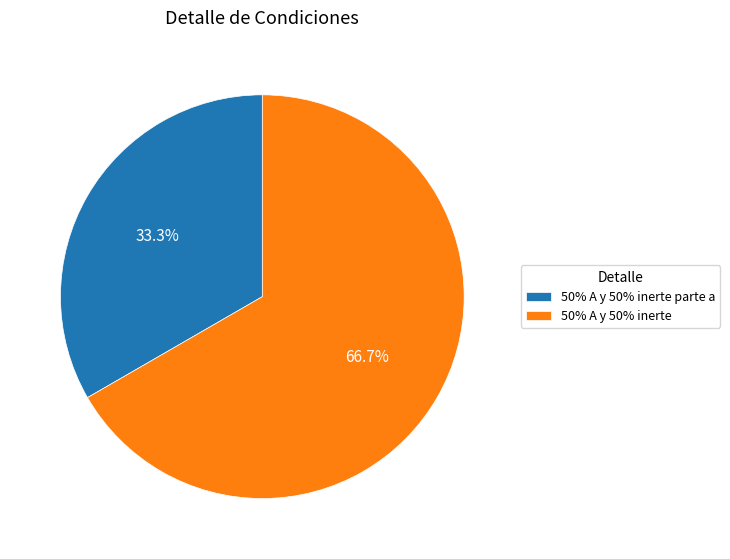

Do 50% A y 50% inerte and 50% A y 50% inerte parte a together represent more than half of the pie?

Yes